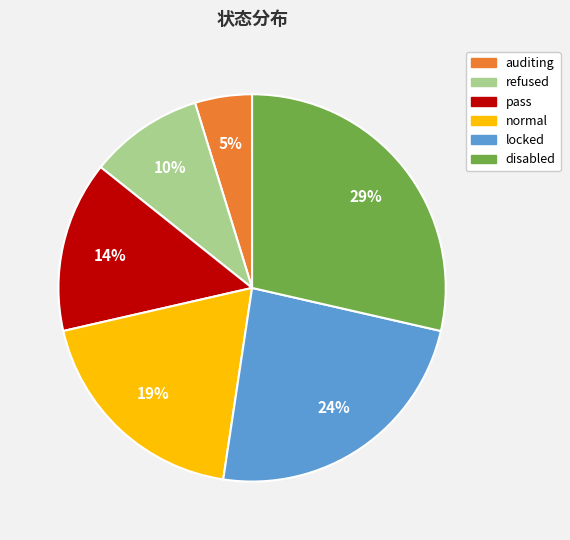

What percentage is the locked slice, to the nearest percent?

24%